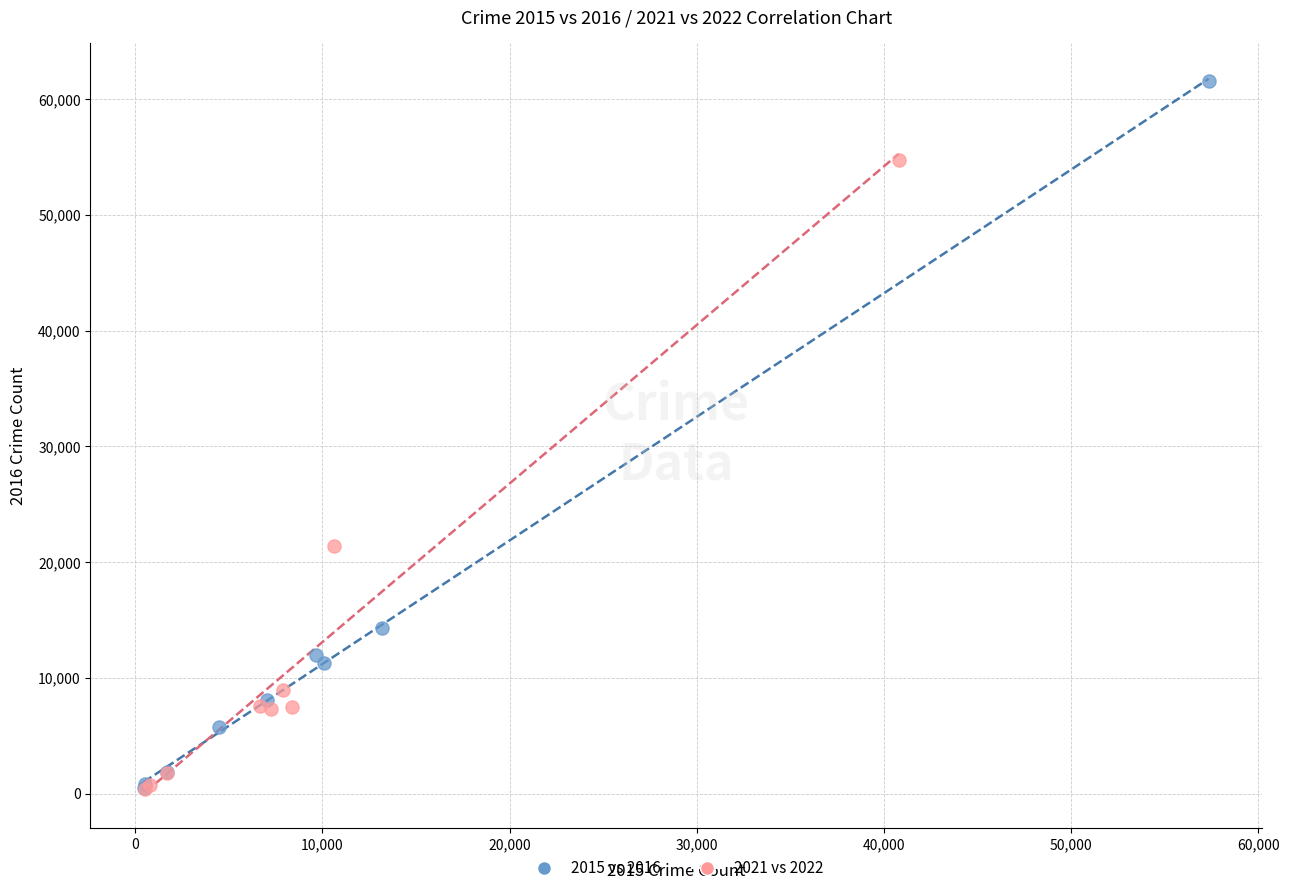

Which series has the widest spread of Y values?

2015 vs 2016